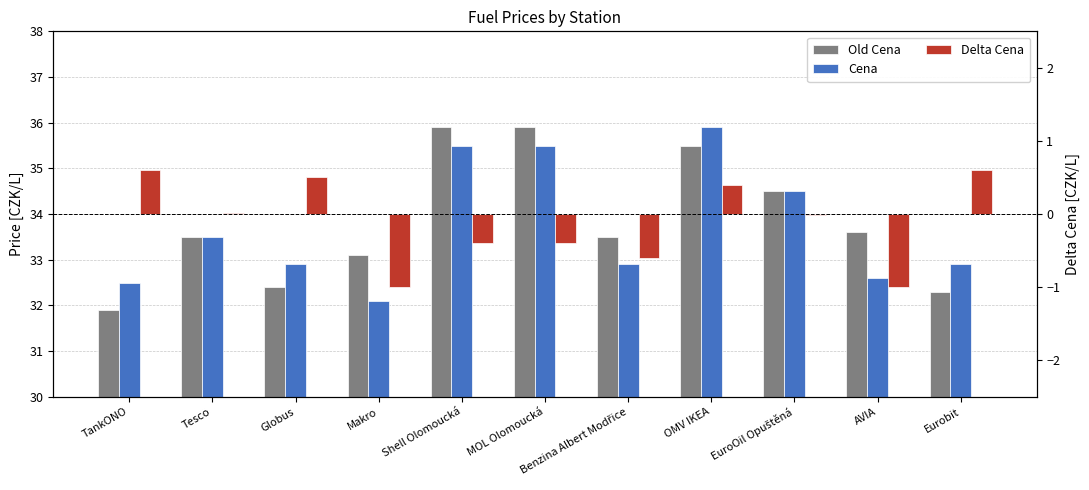

What is the sum of the Cena values at TankONO and EuroOil Opuštěná?

67.0